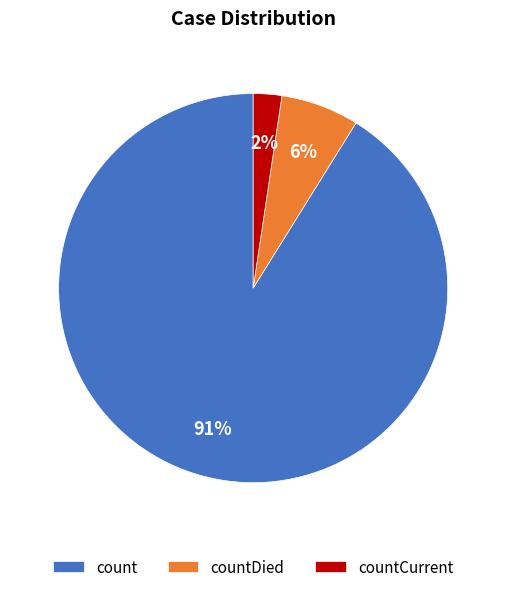

Do count and countCurrent together represent more than half of the pie?

Yes